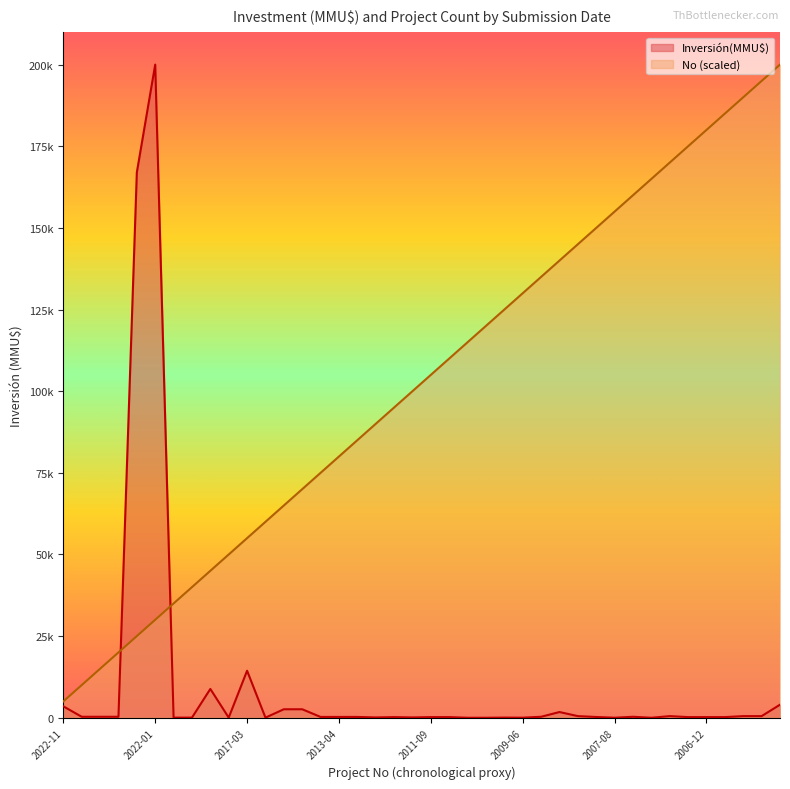

What is the average value of the No series?

102500.0